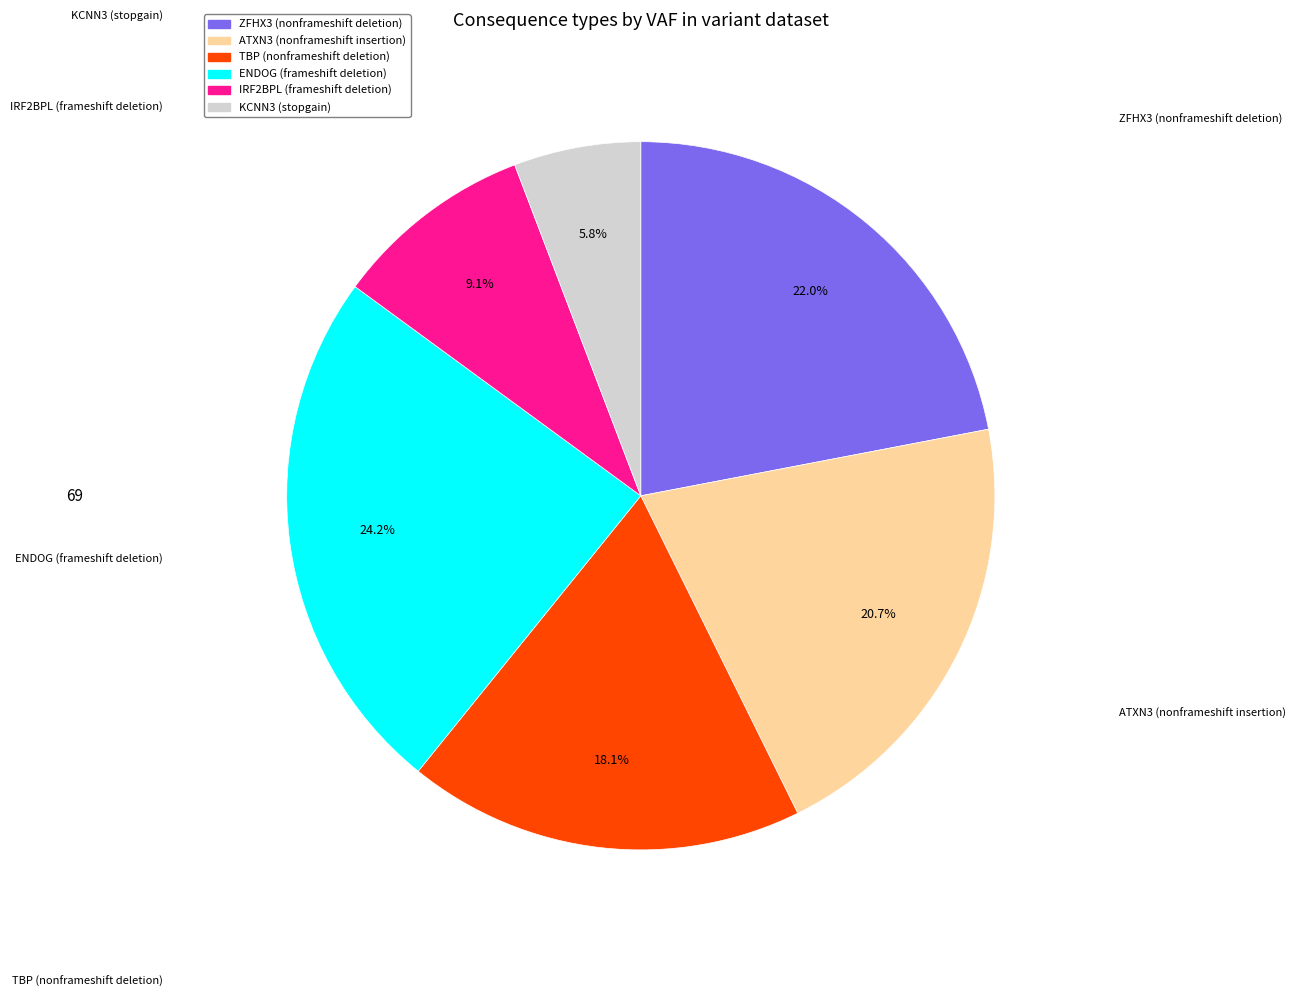

To the nearest percent, what percentage of the pie is ATXN3 (nonframeshift insertion)?

21%